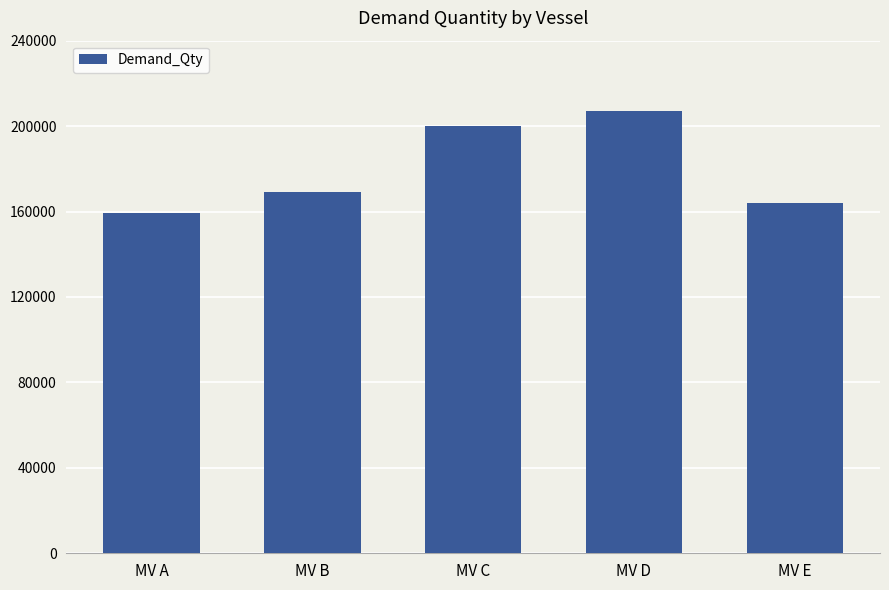

What is the change in value from MV B to MV E?

-5249